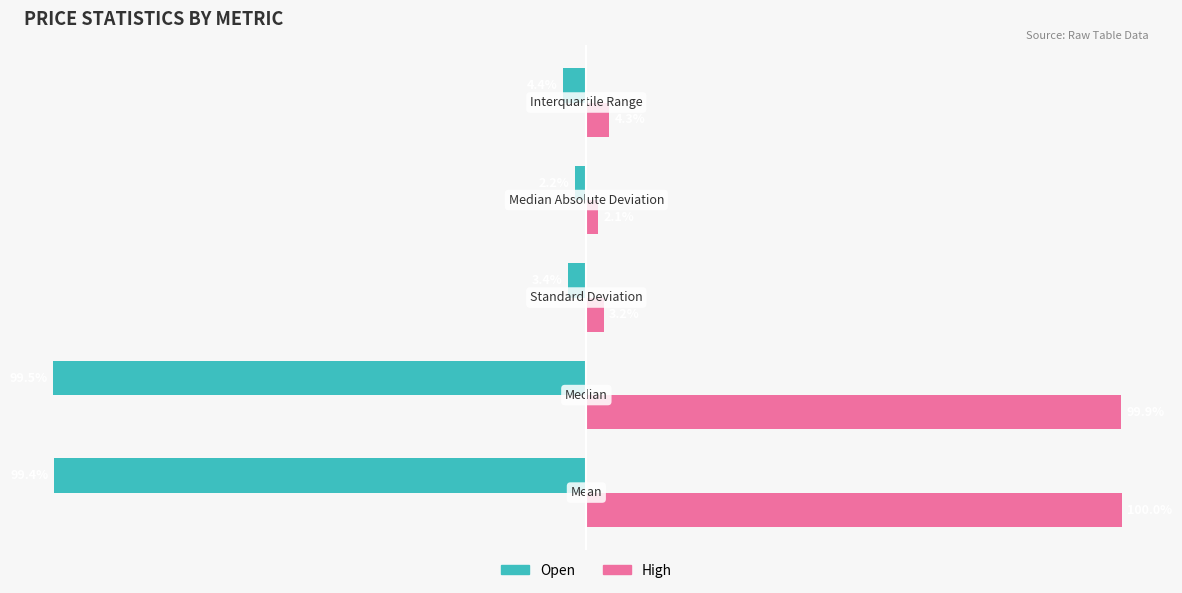

What are all the series names shown in the legend?

Open, High